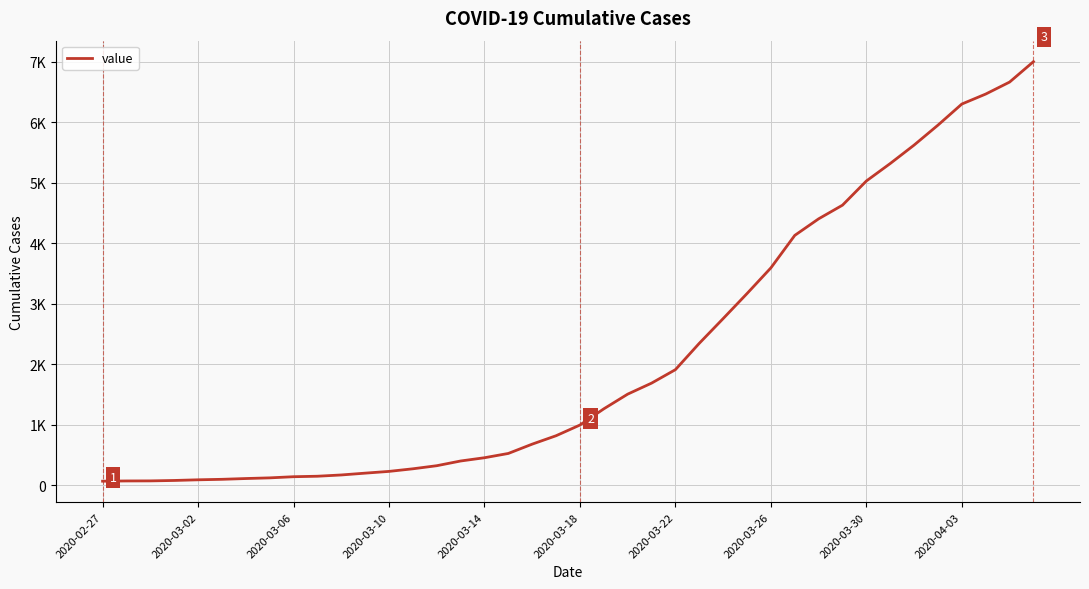

Is this an area chart (filled region under the line)?

No